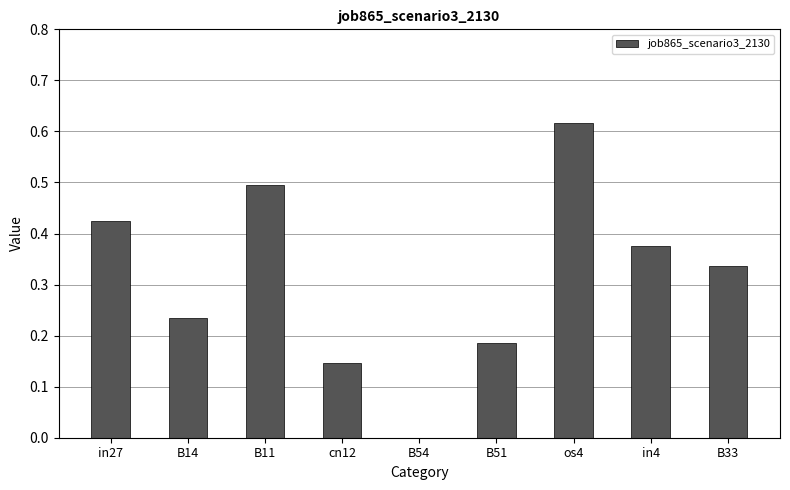

How many positive values are there?

8